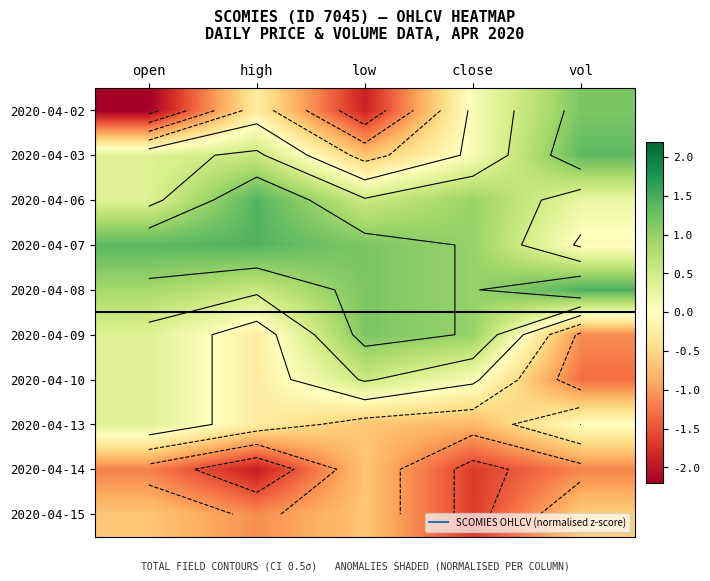

At which category is the sum across all series the highest?

vol